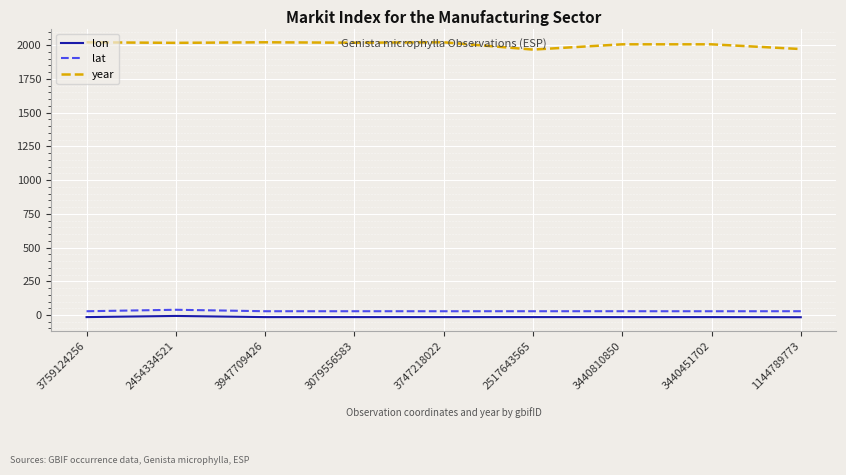

What is the highest value of the lat series?

38.9